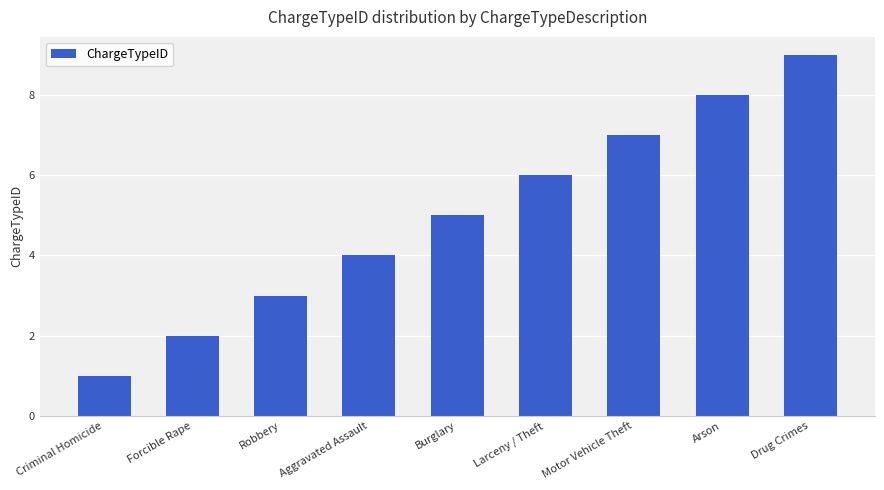

The value at Larceny / Theft is 11. True or false?

False